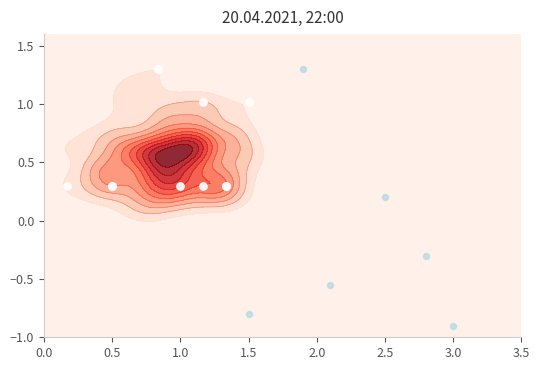

The value at 1.5 is 0.2. True or false?

False